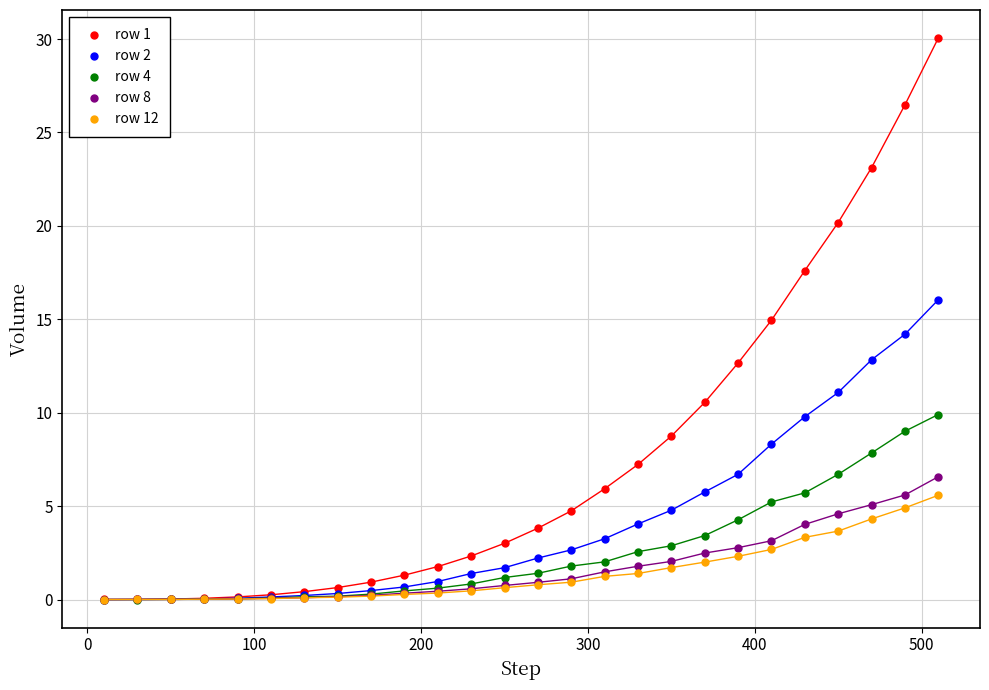

What are all the series names shown in the legend?

row 1, row 2, row 4, row 8, row 12